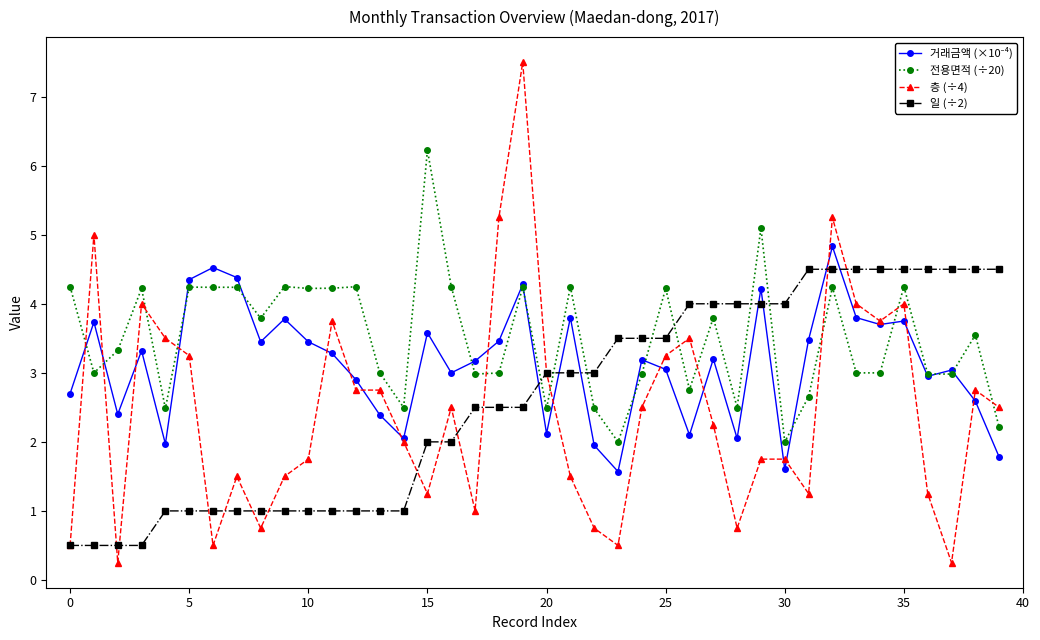

What is the greatest value displayed?

7.5